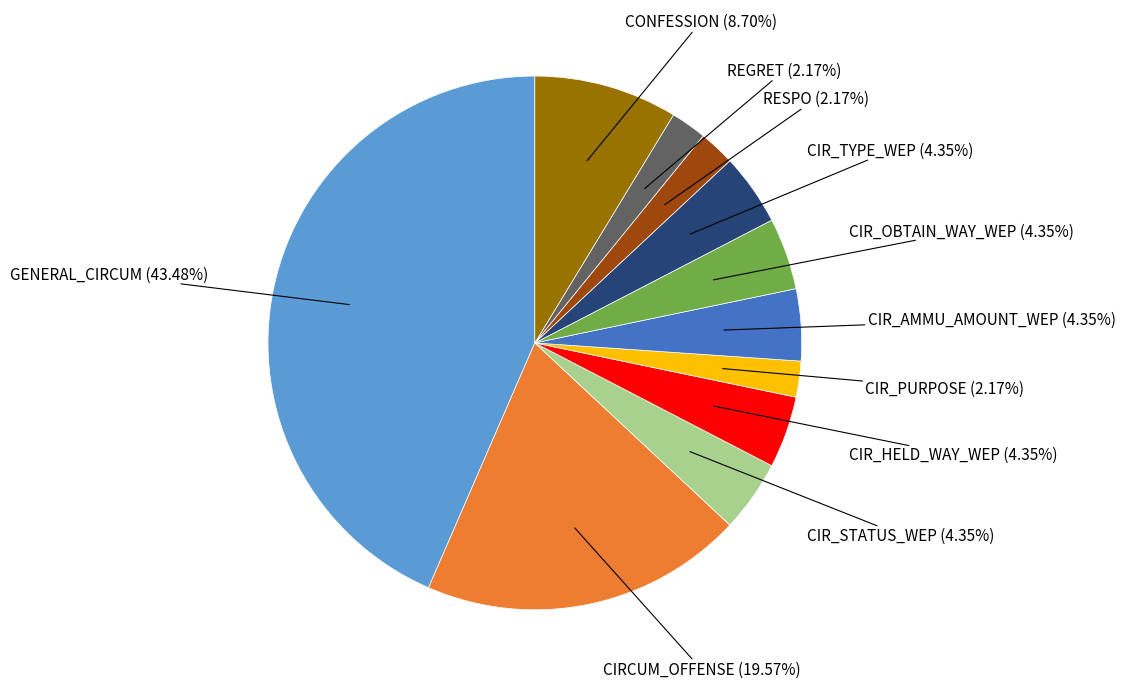

Does CIR_AMMU_AMOUNT_WEP account for over 50% of the chart?

No